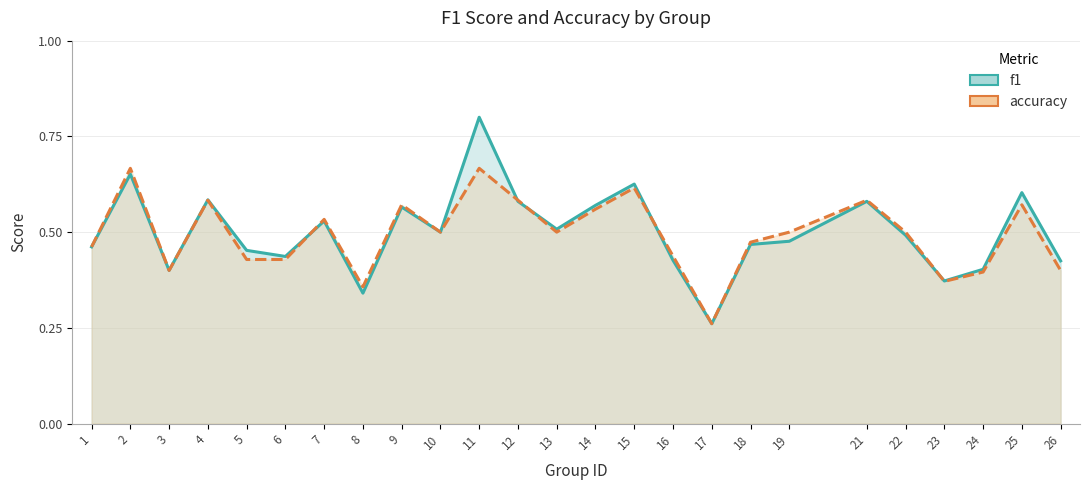

How many intersections are there between accuracy and f1?

5